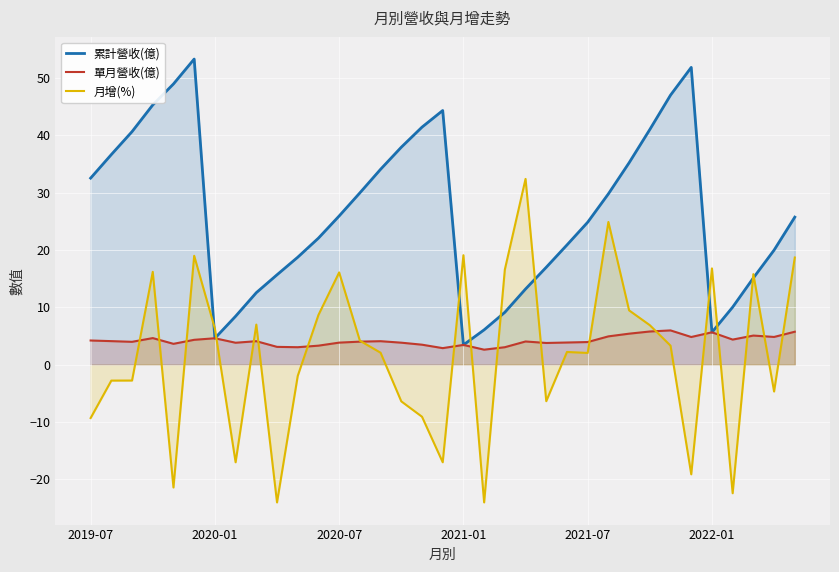

What are all the series names shown in the legend?

累計營收(億), 單月營收(億), 月增(%)